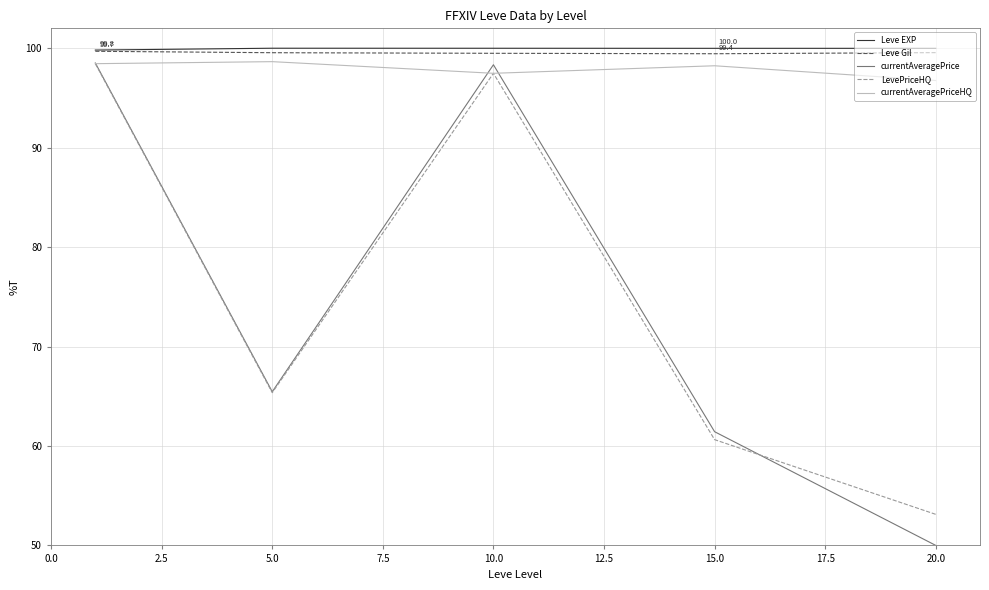

True or false: Leve EXP and currentAveragePriceHQ cross at least once.

False